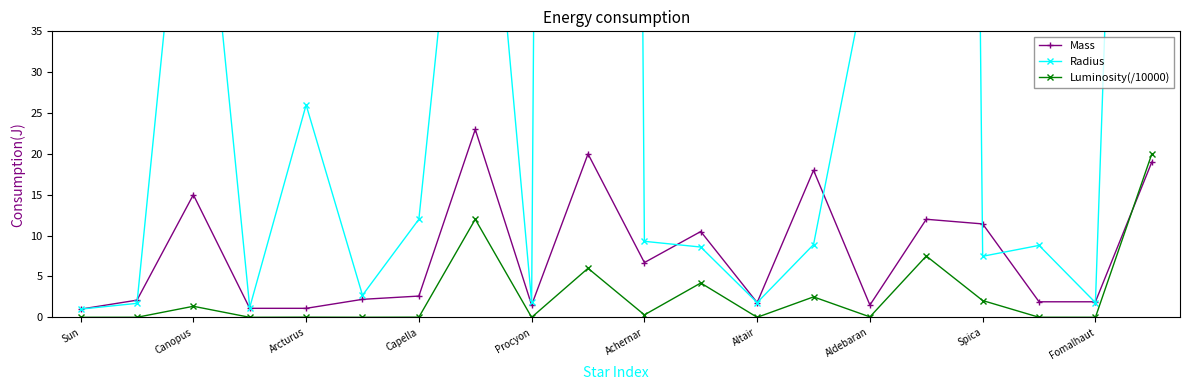

How many intersections are there between Luminosity(/10000) and Mass?

1